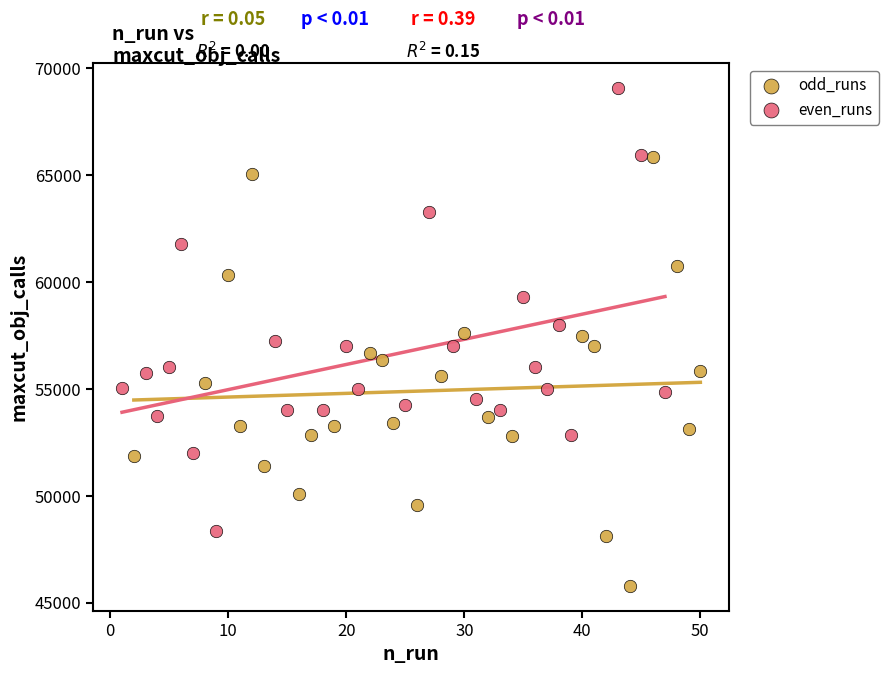

Which series contains the lowest Y value?

odd_runs